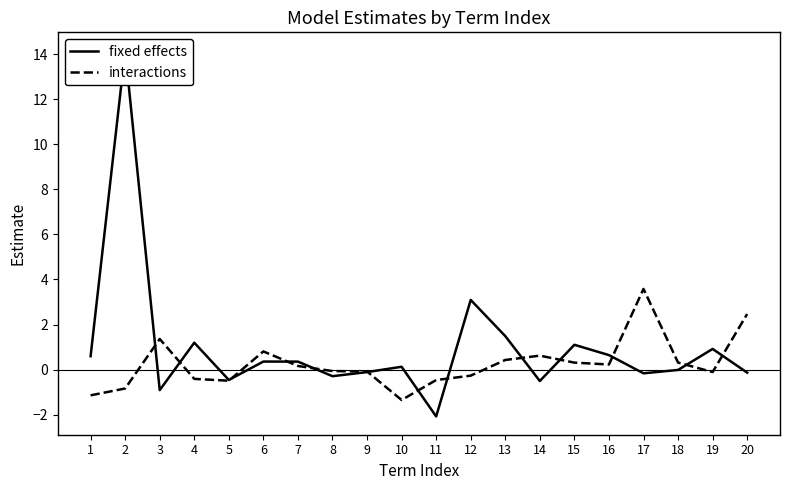

How many positive values does the interactions series have?

10